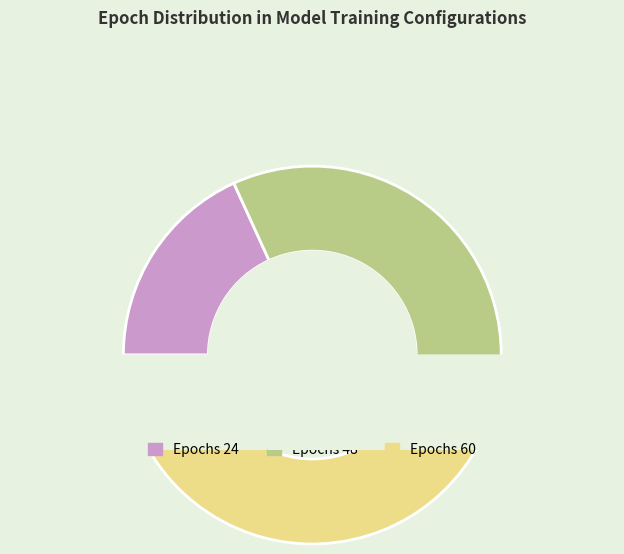

What is the change in value from Epochs 24 to Epochs 48?

+24